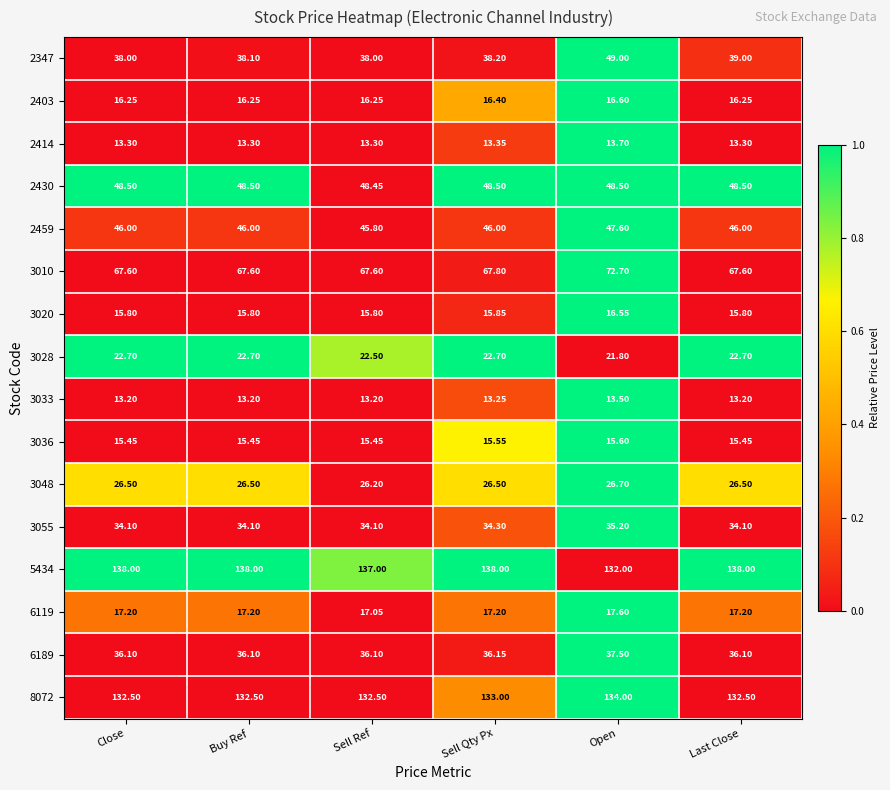

Which category has the highest value in the 2403 series?

Open